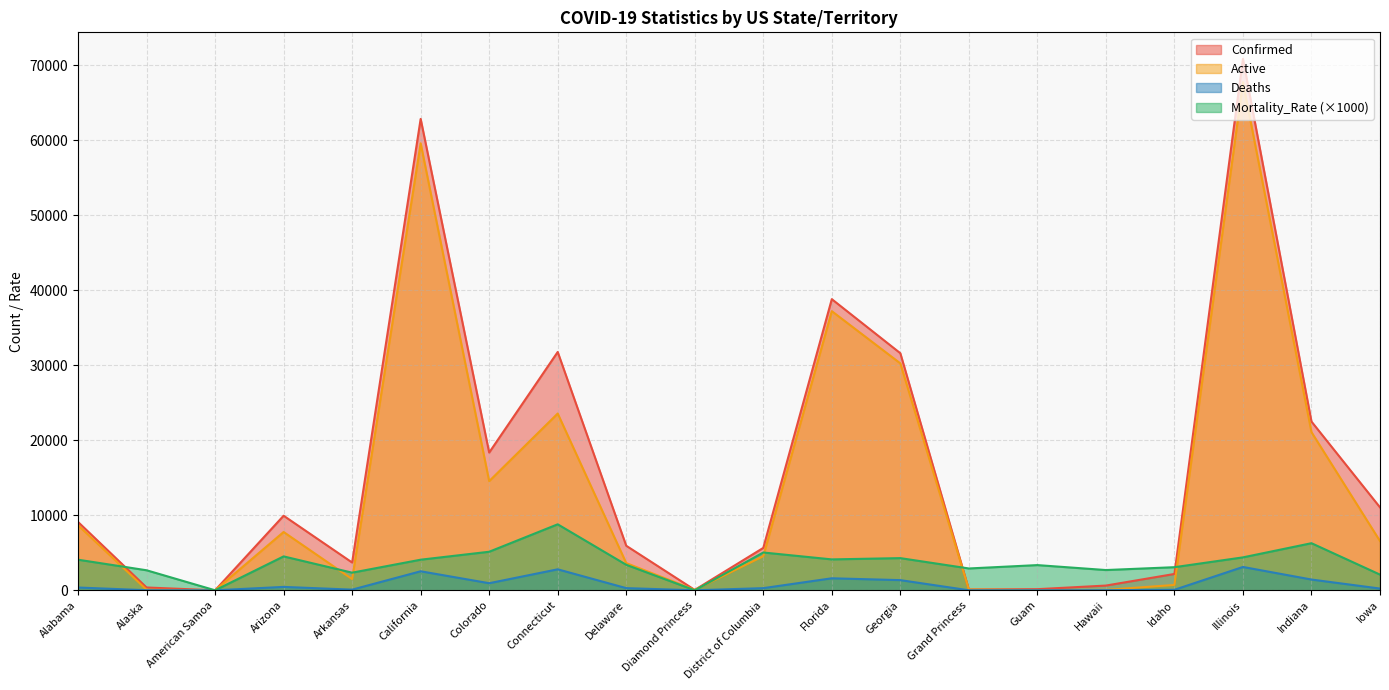

What is the difference between the second highest and second lowest values in the Deaths series?

2797